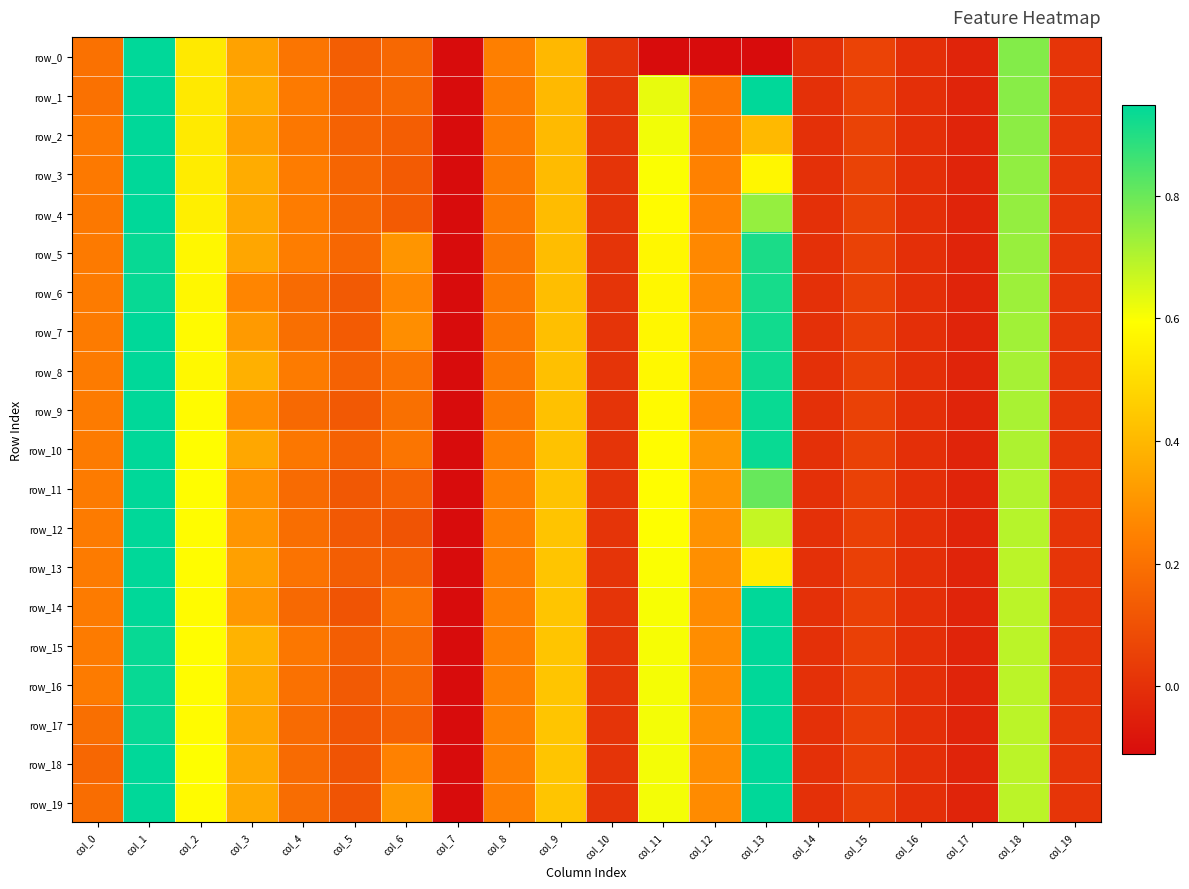

What is the maximum value for row_2?

1.0